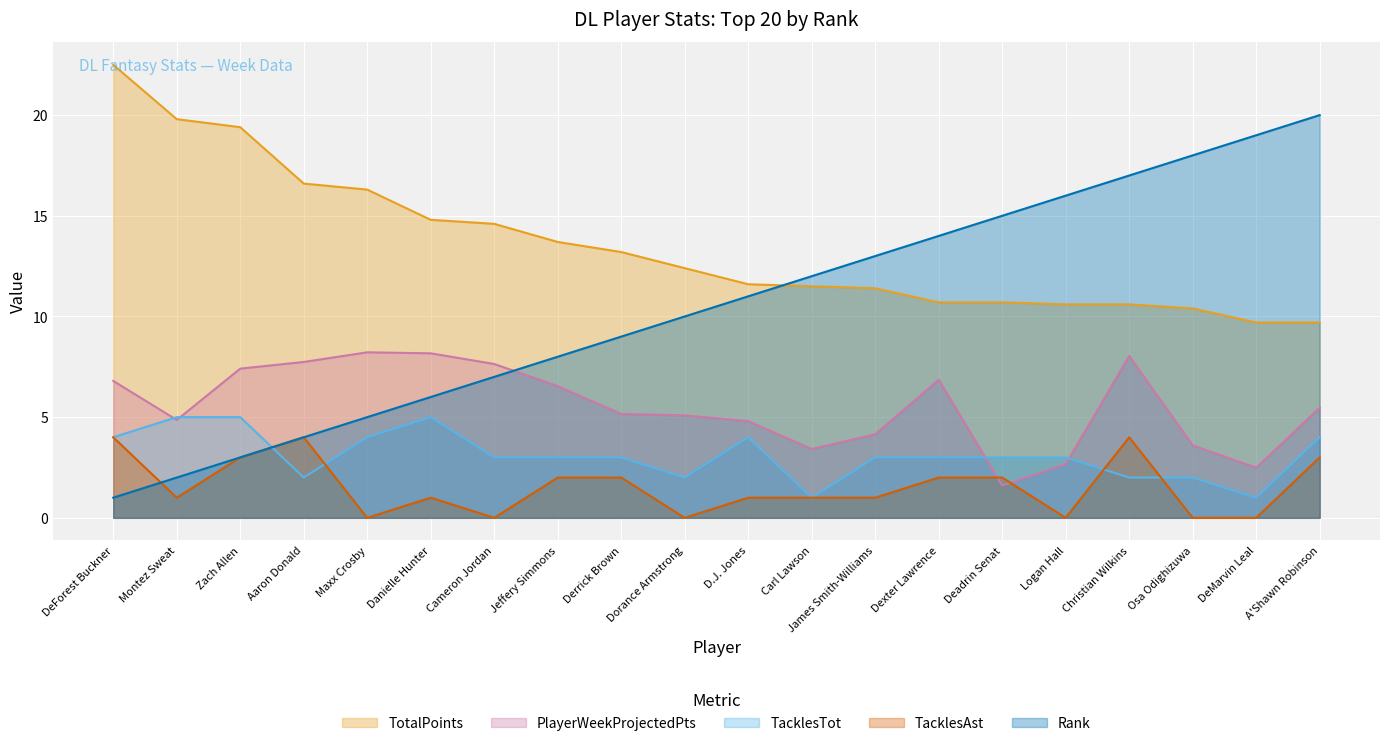

What is the total value across all series at Danielle Hunter?

35.0